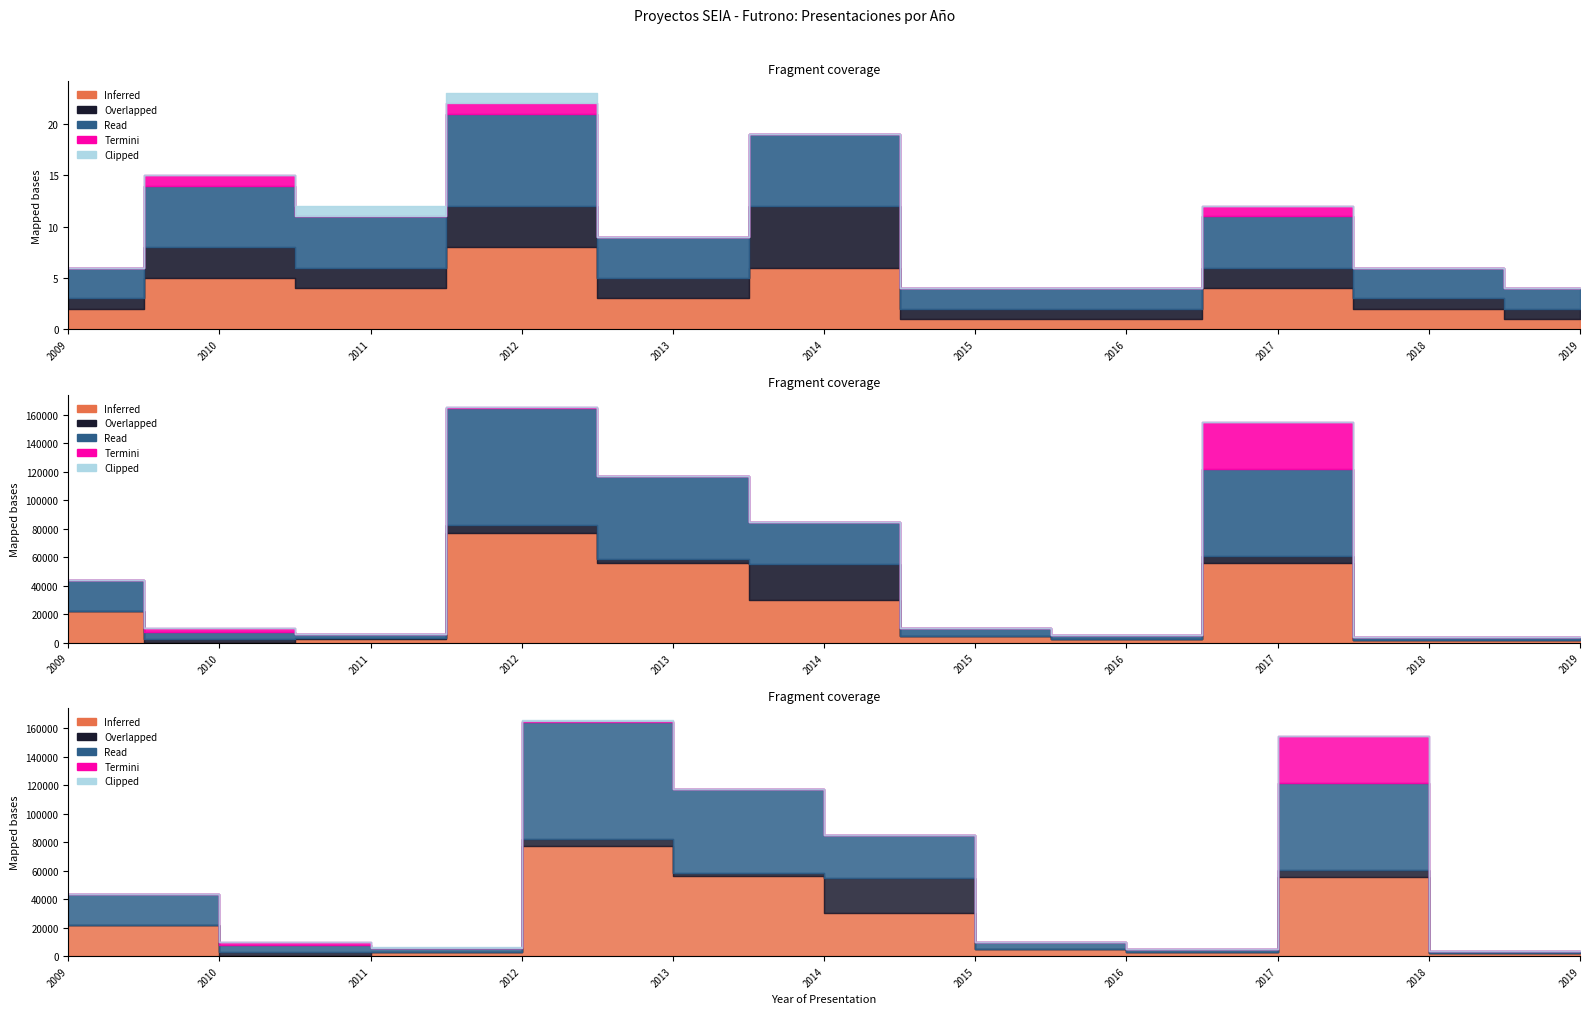

What is the value of the Inferred point at the 5th from the left?

3